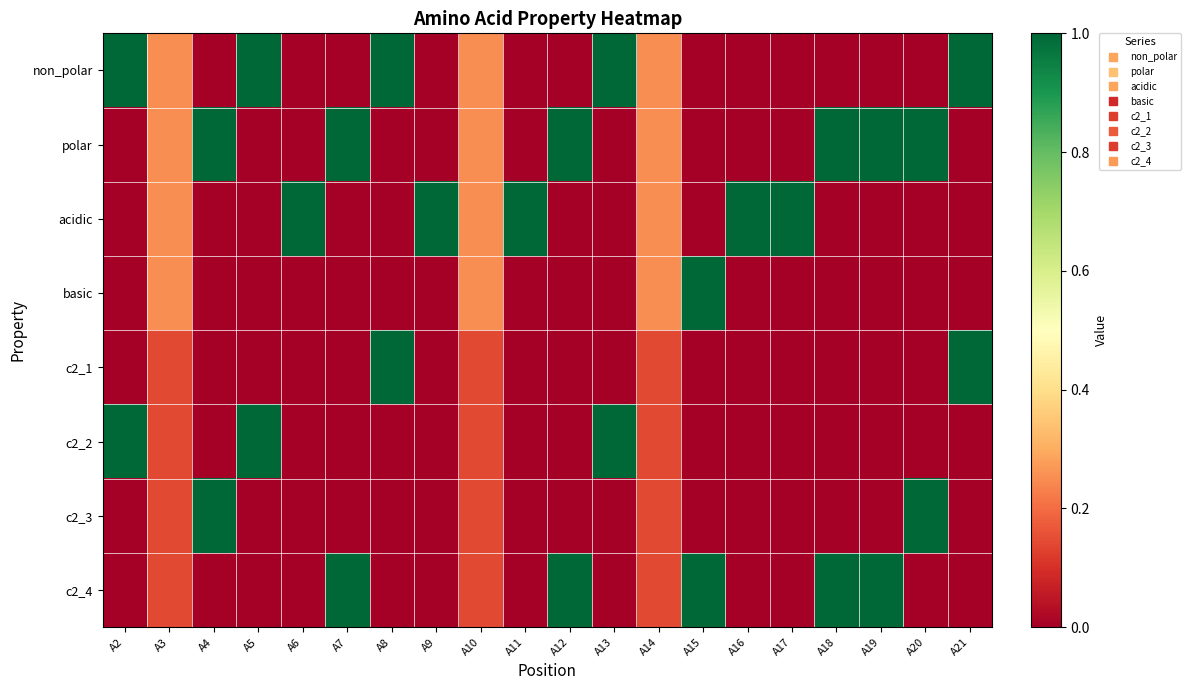

Reading right to left, extract all data points from this chart.

non_polar: A21=1.0	A20=0.0	A19=0.0	A18=0.0	A17=0.0	A16=0.0	A15=0.0	A14=0.2	A13=1.0	A12=0.0	A11=0.0	A10=0.2	A9=0.0	A8=1.0	A7=0.0	A6=0.0	A5=1.0	A4=0.0	A3=0.2	A2=1.0
polar: A21=0.0	A20=1.0	A19=1.0	A18=1.0	A17=0.0	A16=0.0	A15=0.0	A14=0.2	A13=0.0	A12=1.0	A11=0.0	A10=0.2	A9=0.0	A8=0.0	A7=1.0	A6=0.0	A5=0.0	A4=1.0	A3=0.2	A2=0.0
acidic: A21=0.0	A20=0.0	A19=0.0	A18=0.0	A17=1.0	A16=1.0	A15=0.0	A14=0.2	A13=0.0	A12=0.0	A11=1.0	A10=0.2	A9=1.0	A8=0.0	A7=0.0	A6=1.0	A5=0.0	A4=0.0	A3=0.2	A2=0.0
basic: A21=0.0	A20=0.0	A19=0.0	A18=0.0	A17=0.0	A16=0.0	A15=1.0	A14=0.2	A13=0.0	A12=0.0	A11=0.0	A10=0.2	A9=0.0	A8=0.0	A7=0.0	A6=0.0	A5=0.0	A4=0.0	A3=0.2	A2=0.0
c2_1: A21=1.0	A20=0.0	A19=0.0	A18=0.0	A17=0.0	A16=0.0	A15=0.0	A14=0.1	A13=0.0	A12=0.0	A11=0.0	A10=0.1	A9=0.0	A8=1.0	A7=0.0	A6=0.0	A5=0.0	A4=0.0	A3=0.1	A2=0.0
c2_2: A21=0.0	A20=0.0	A19=0.0	A18=0.0	A17=0.0	A16=0.0	A15=0.0	A14=0.1	A13=1.0	A12=0.0	A11=0.0	A10=0.1	A9=0.0	A8=0.0	A7=0.0	A6=0.0	A5=1.0	A4=0.0	A3=0.1	A2=1.0
c2_3: A21=0.0	A20=1.0	A19=0.0	A18=0.0	A17=0.0	A16=0.0	A15=0.0	A14=0.1	A13=0.0	A12=0.0	A11=0.0	A10=0.1	A9=0.0	A8=0.0	A7=0.0	A6=0.0	A5=0.0	A4=1.0	A3=0.1	A2=0.0
c2_4: A21=0.0	A20=0.0	A19=1.0	A18=1.0	A17=0.0	A16=0.0	A15=1.0	A14=0.1	A13=0.0	A12=1.0	A11=0.0	A10=0.1	A9=0.0	A8=0.0	A7=1.0	A6=0.0	A5=0.0	A4=0.0	A3=0.1	A2=0.0